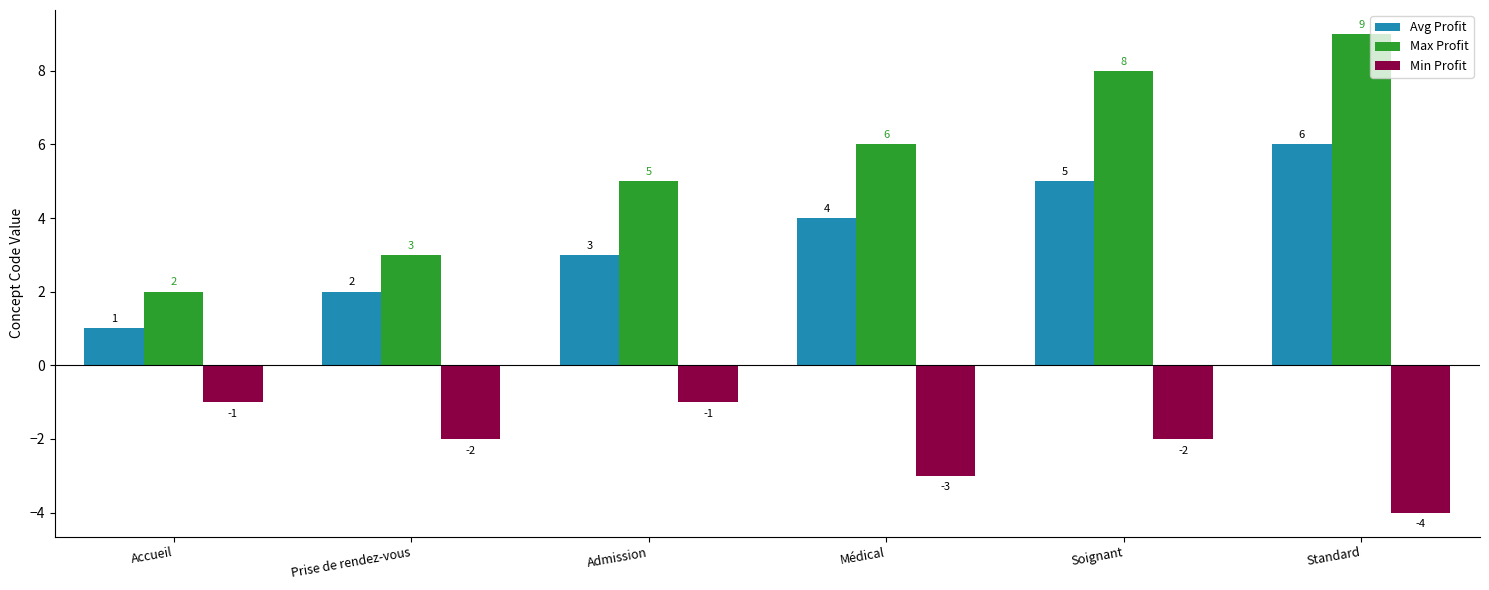

Which series has the largest total across all categories?

Max Profit